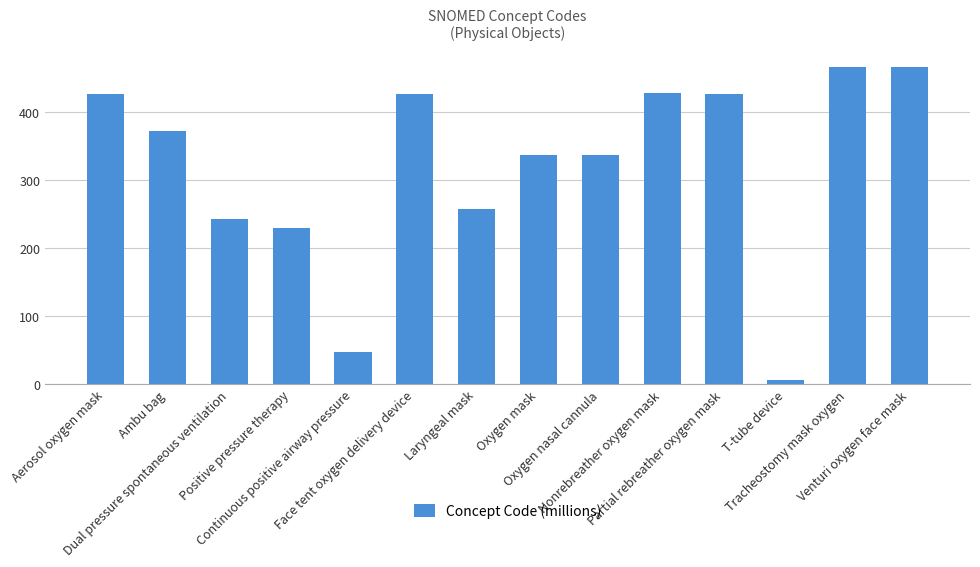

Which has a higher value, Aerosol oxygen mask or Dual pressure spontaneous ventilation?

Aerosol oxygen mask